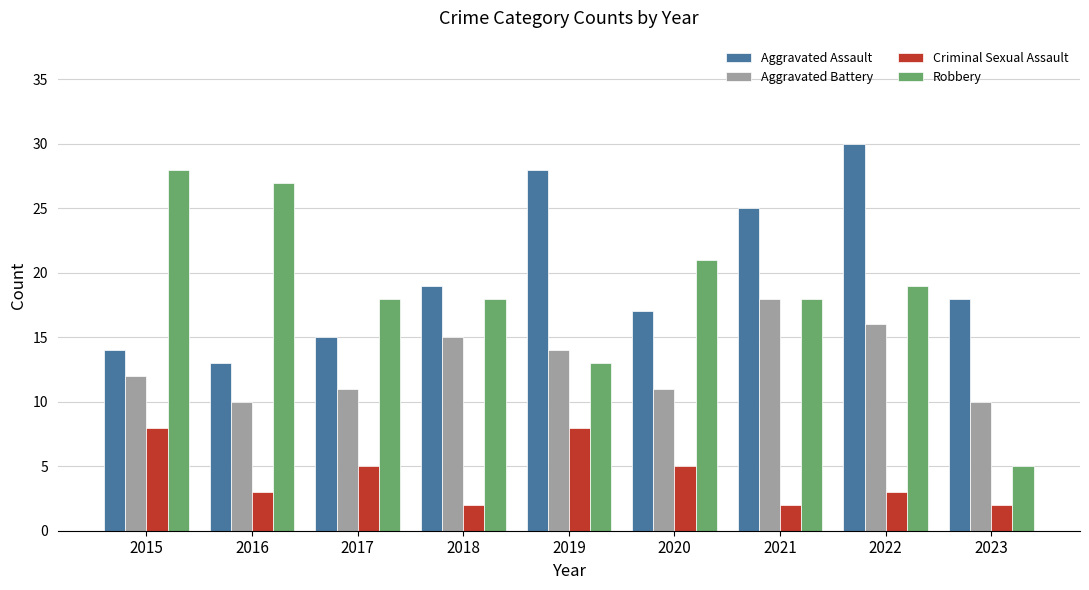

Reading right to left, list all the values displayed in this chart.

Aggravated Assault: 18	30	25	17	28	19	15	13	14
Aggravated Battery: 10	16	18	11	14	15	11	10	12
Criminal Sexual Assault: 2	3	2	5	8	2	5	3	8
Robbery: 5	19	18	21	13	18	18	27	28